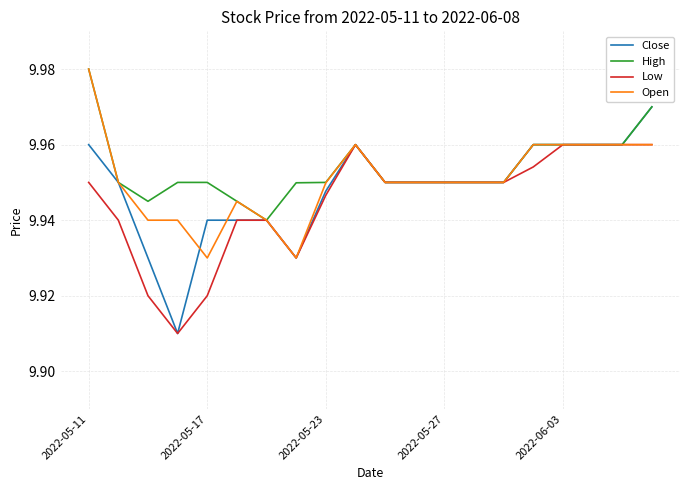

Which series has the largest range (max minus min)?

Close